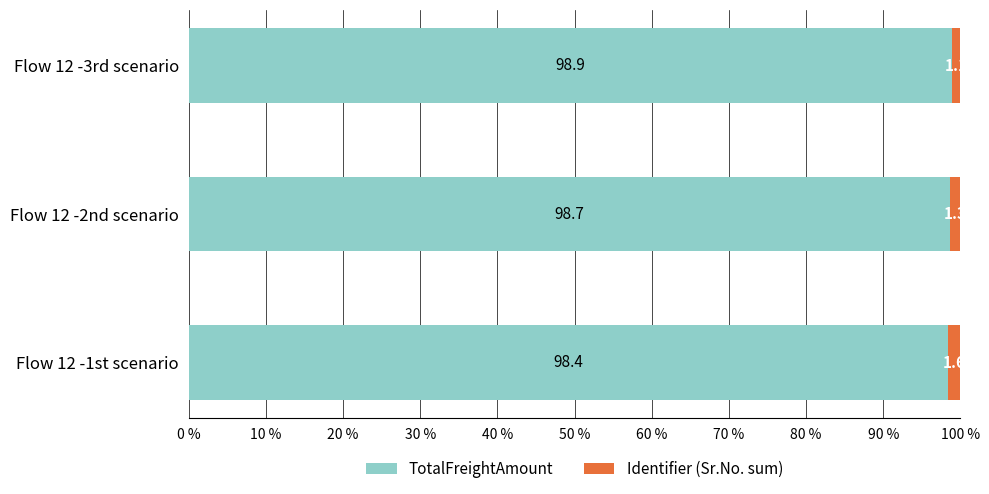

What value does the TotalFreightAmount series have at Flow 12 -1st scenario?

98.4